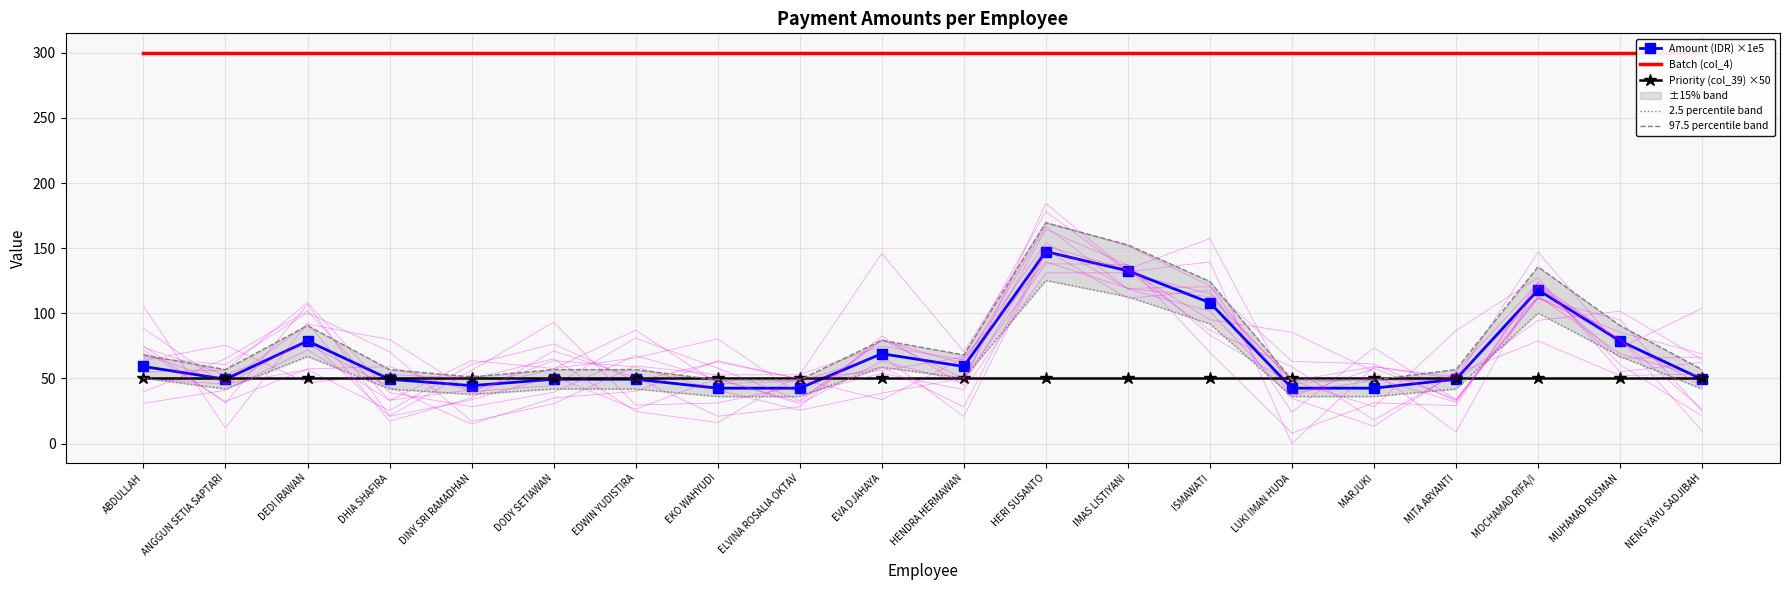

What is the difference between the highest and lowest values at LUKI IMAN HUDA?

263.9